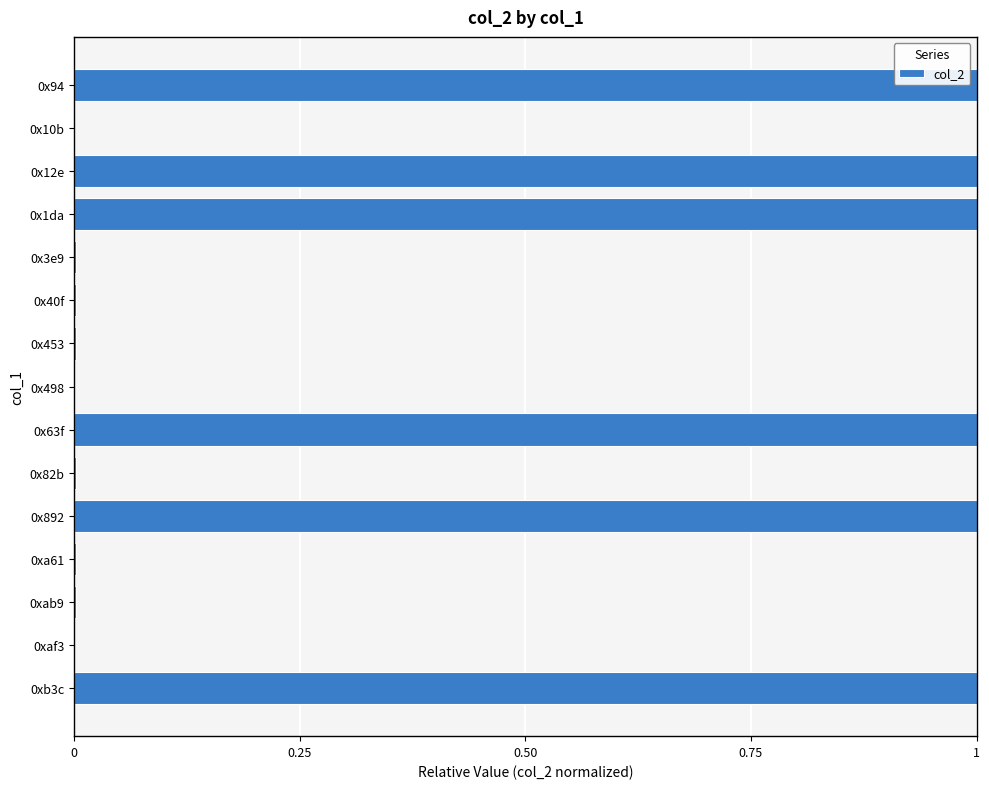

What is the sum of all values?

6.0